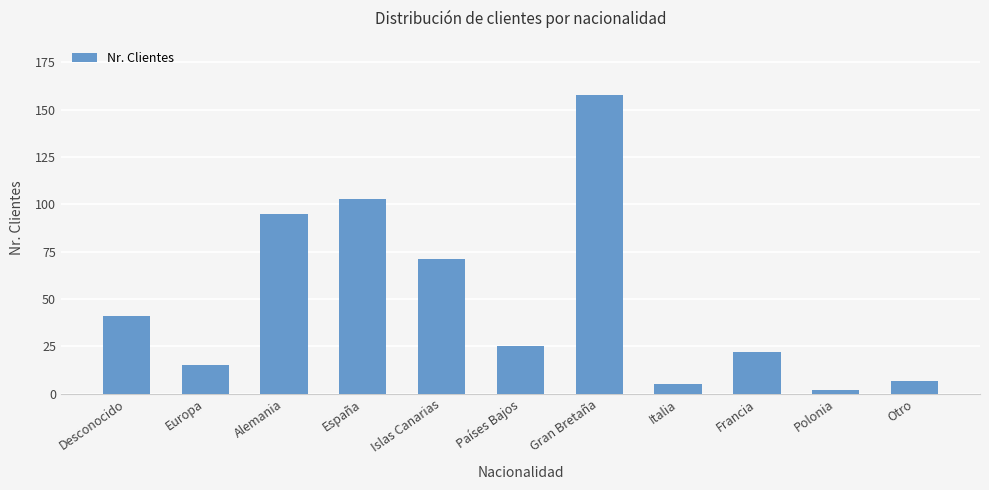

Does the chart contain any negative values?

No